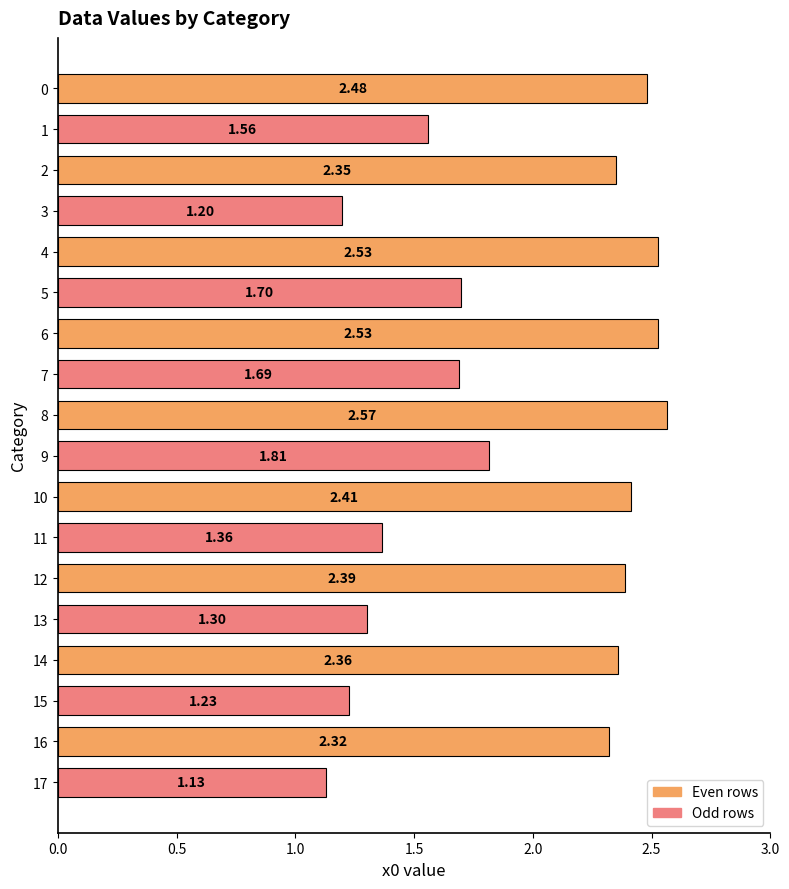

Between 15 and 3, which is larger?

15